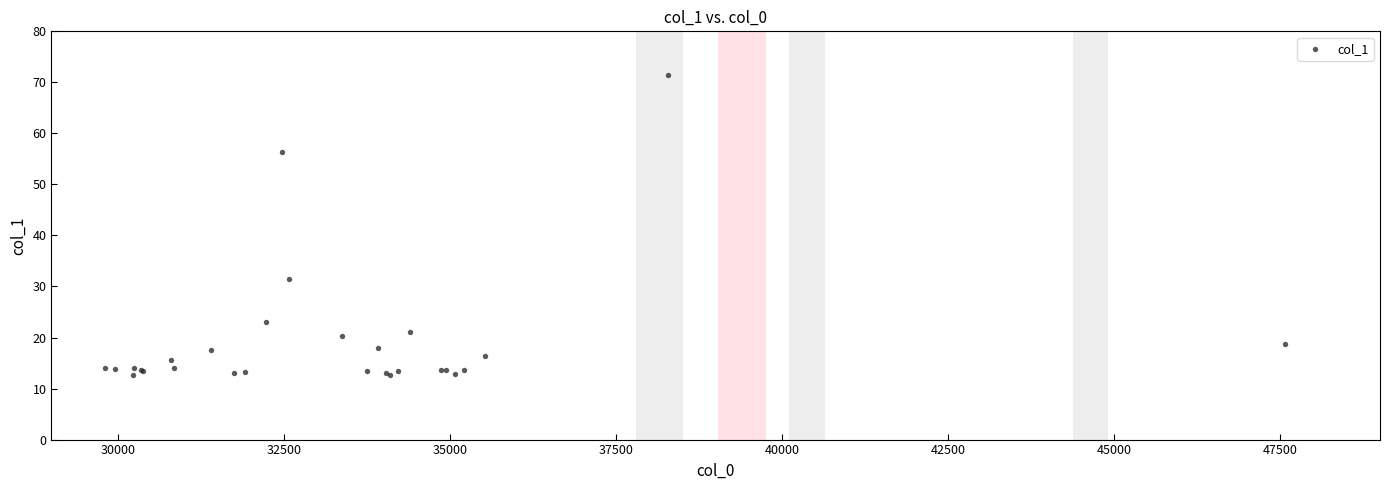

What Y value in the scatter plot is closest to 42?

31.4